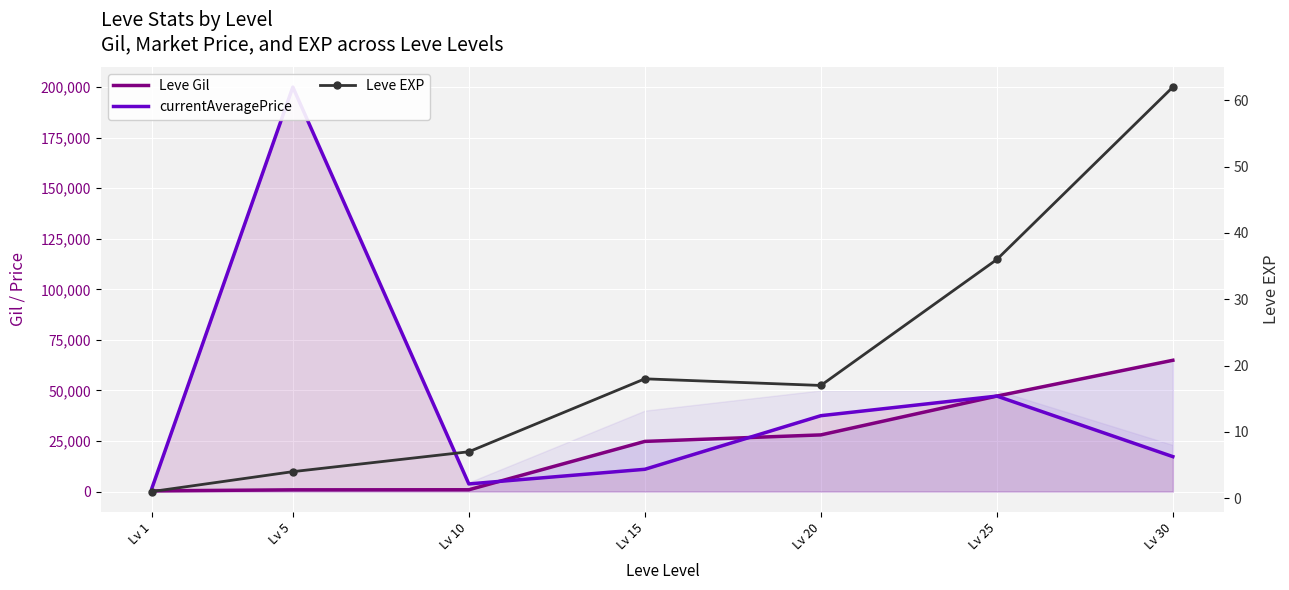

What is the difference between the maximum and minimum values in the Leve EXP series?

61